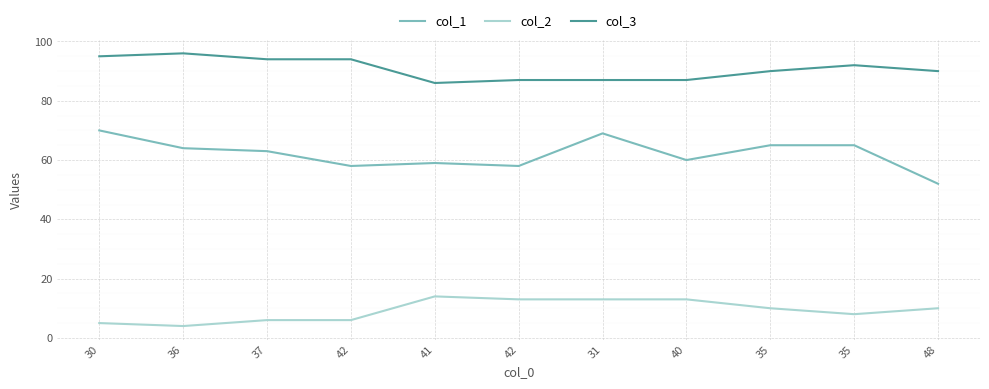

What is the total value across all series at 42?

158